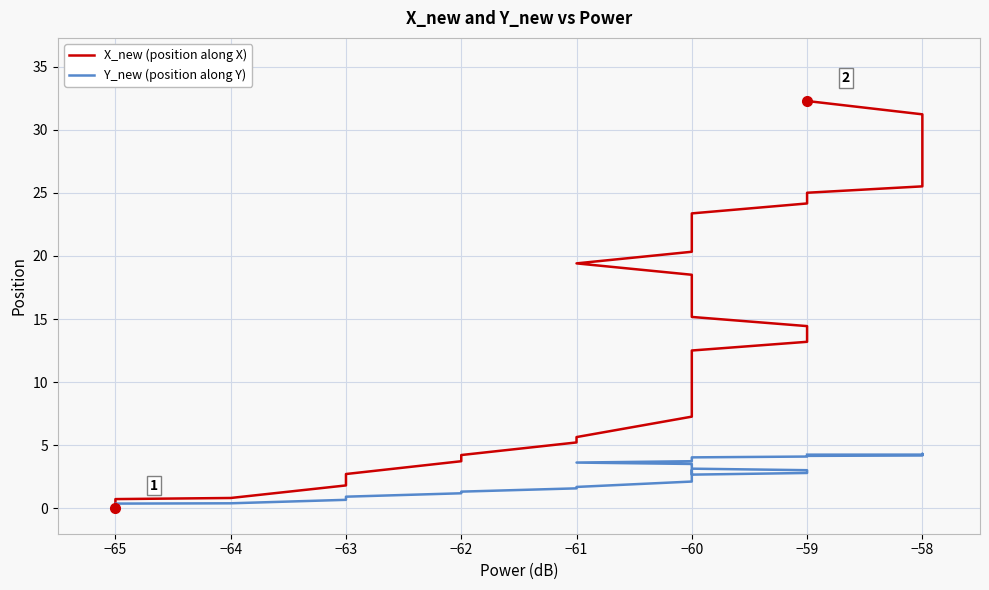

What is the spread (max minus min) of values at −58?

21.3